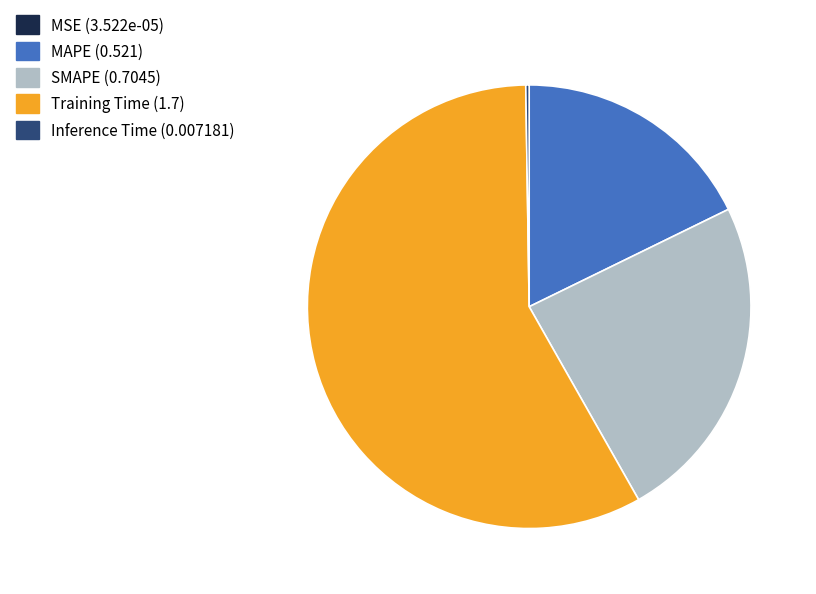

Between MAPE and Training Time, which is larger?

Training Time